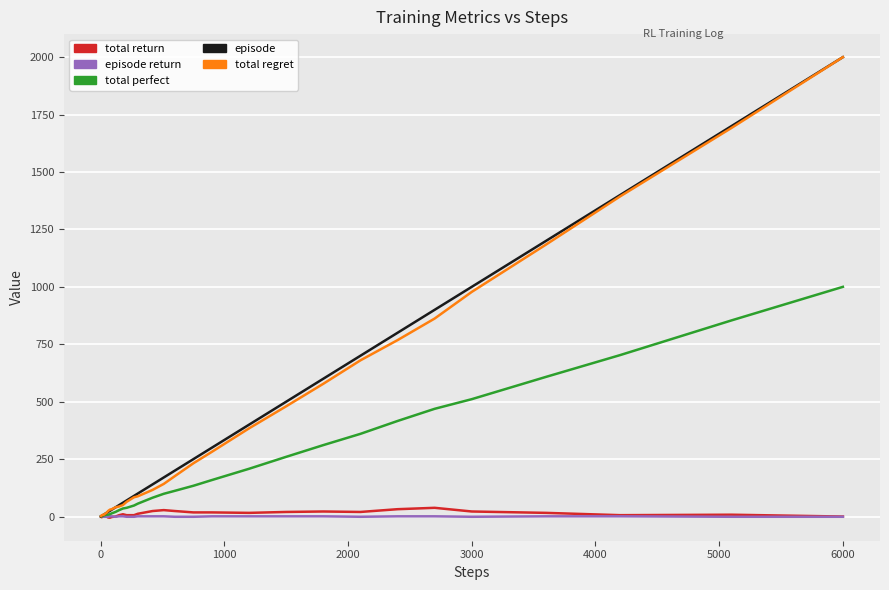

What is the greatest value displayed?

2000